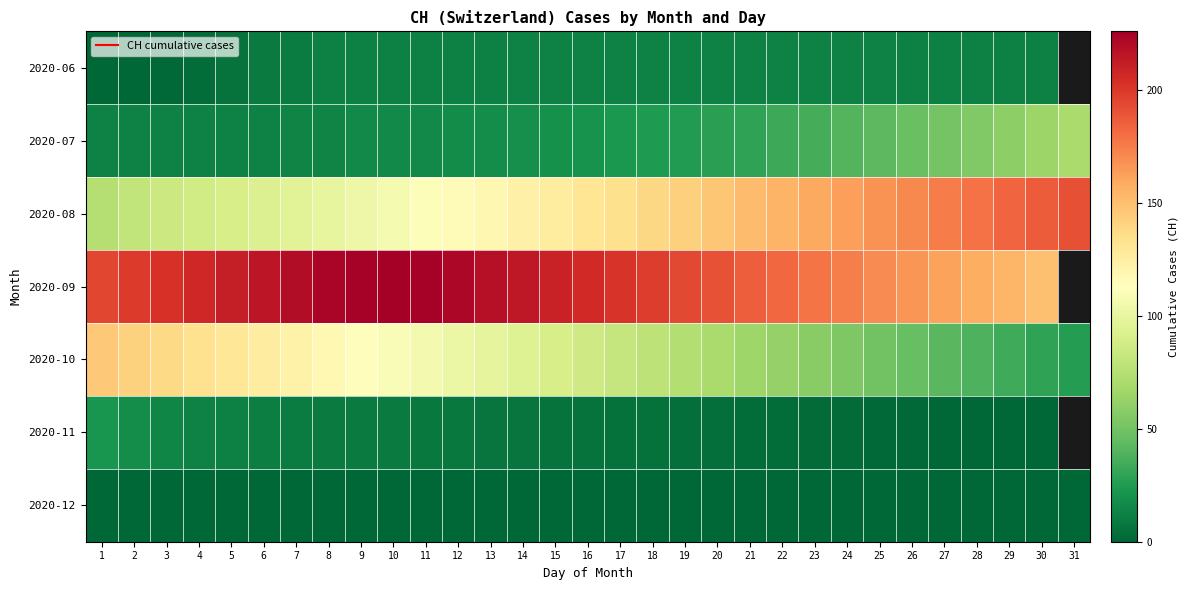

At which category is the sum across all series the highest?

10